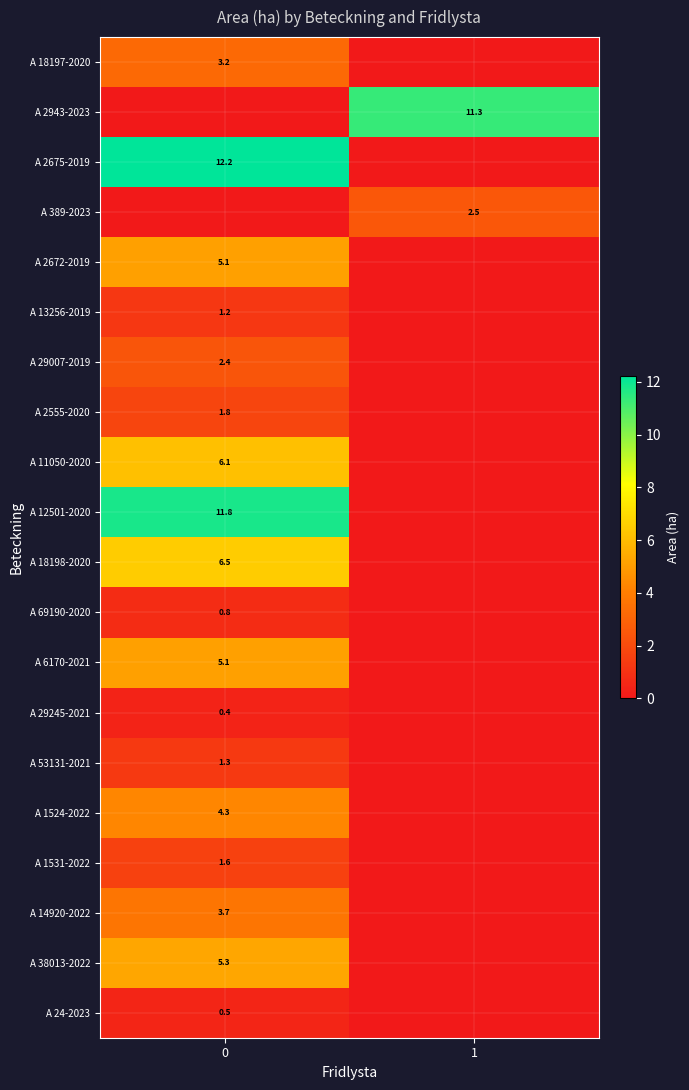

True or false: A 29245-2021 has a value of 0.4 at 0.

True